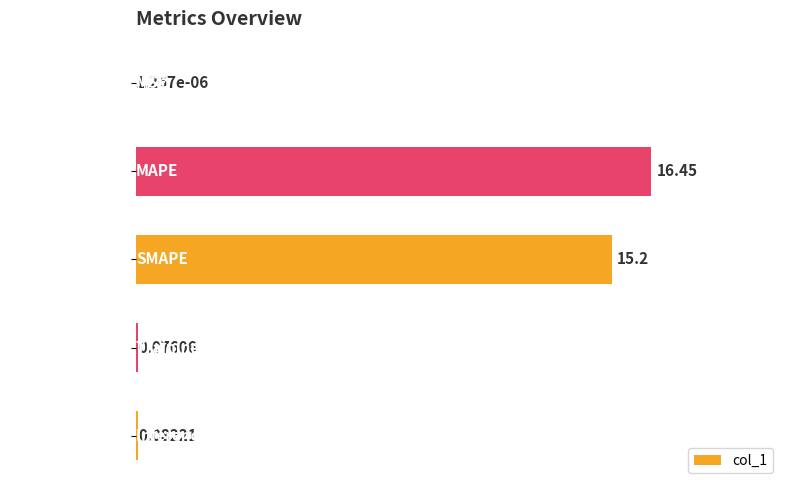

What is the sum of all values?

31.8